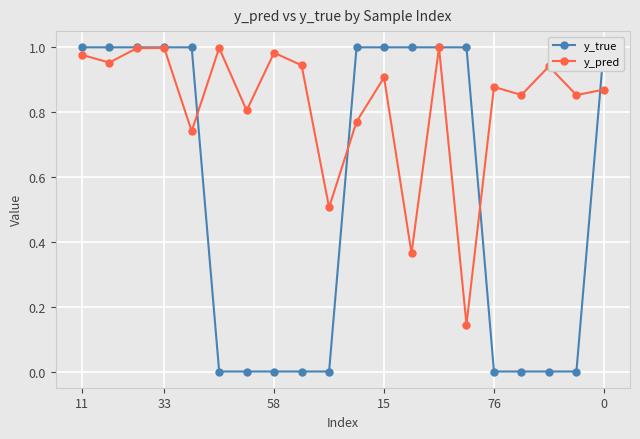

What is the sum of all y_true values?

11.0